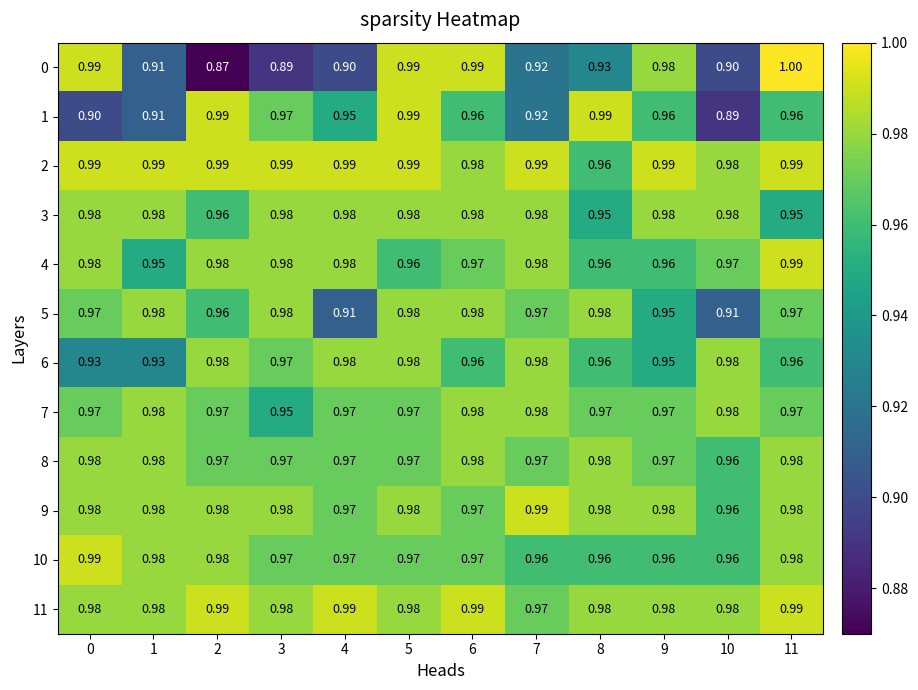

Is the value of 3 at 5 greater than the value of 7 at 3?

Yes